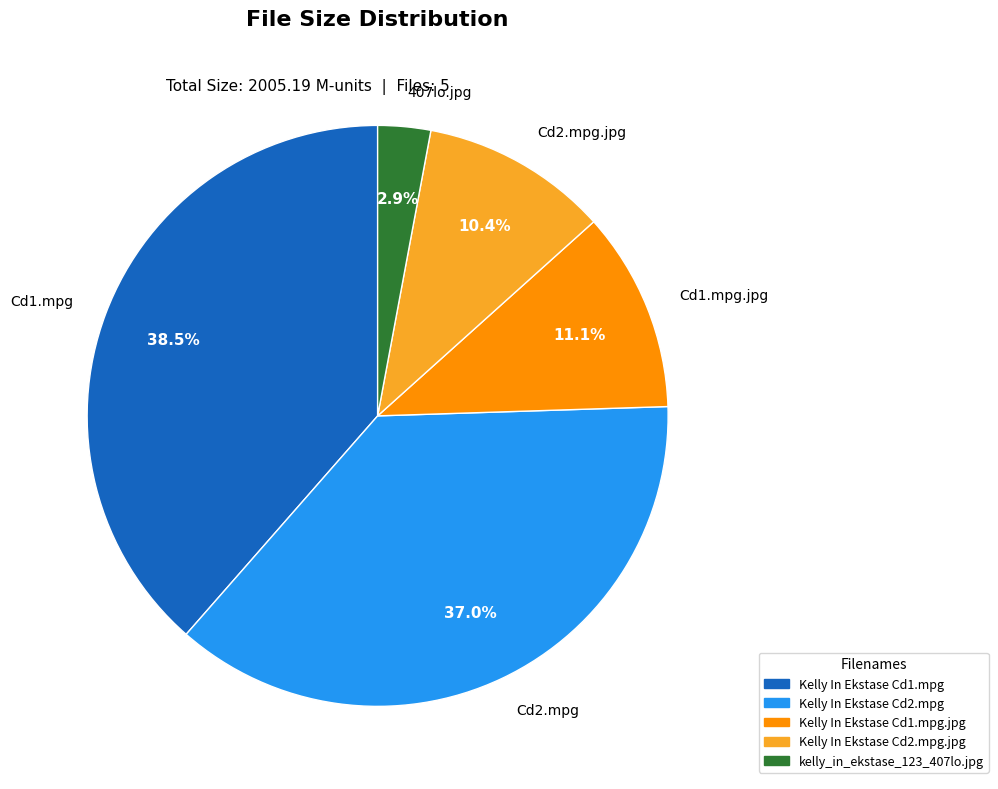

How many slices are in this pie chart?

5